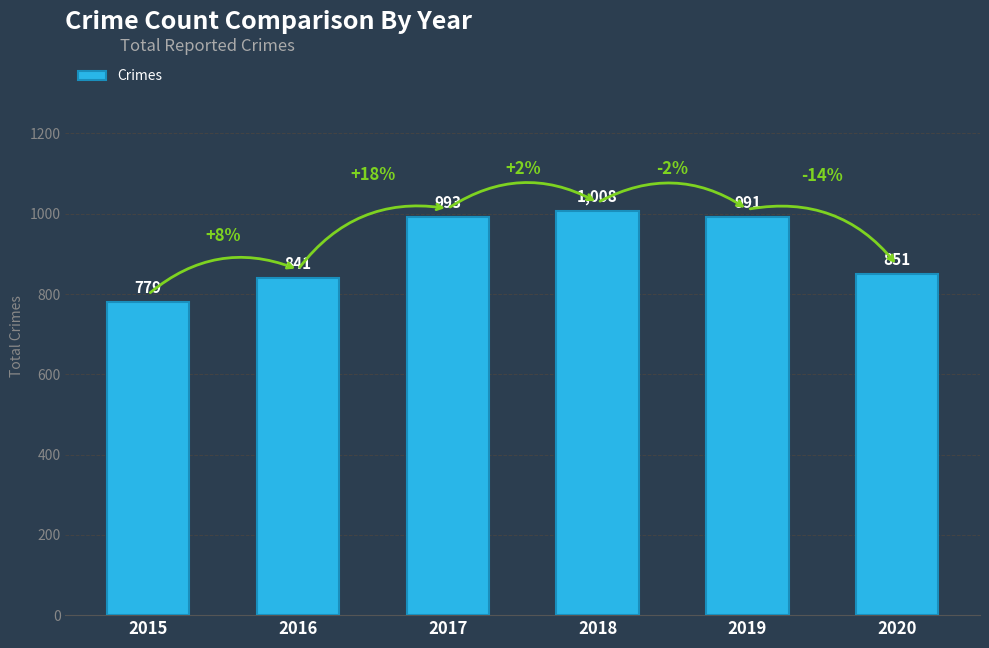

What is the smallest value displayed?

779